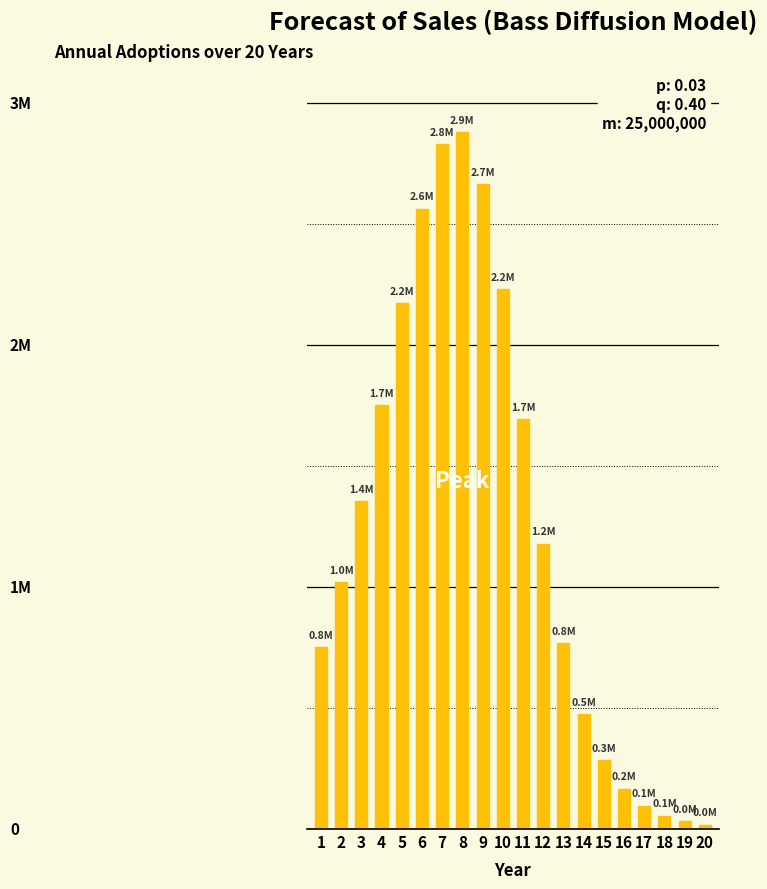

Reading right to left, what are all the values shown in this chart?

20=18287.3	19=31977.8	18=55780.5	17=96887.9	16=167064.0	15=284524.0	14=474745.9	13=766730.7	12=1179016.0	11=1693327.7	10=2230827.7	9=2664068.0	8=2876866.0	7=2827920.6	6=2562554.0	5=2172902.9	4=1749406.9	3=1354303.5	2=1018500.0	1=750000.0